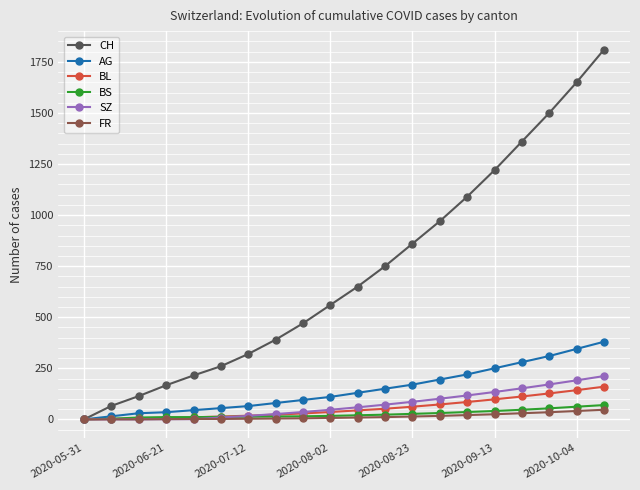

True or false: CH has more than 0 points higher than both neighbors.

False